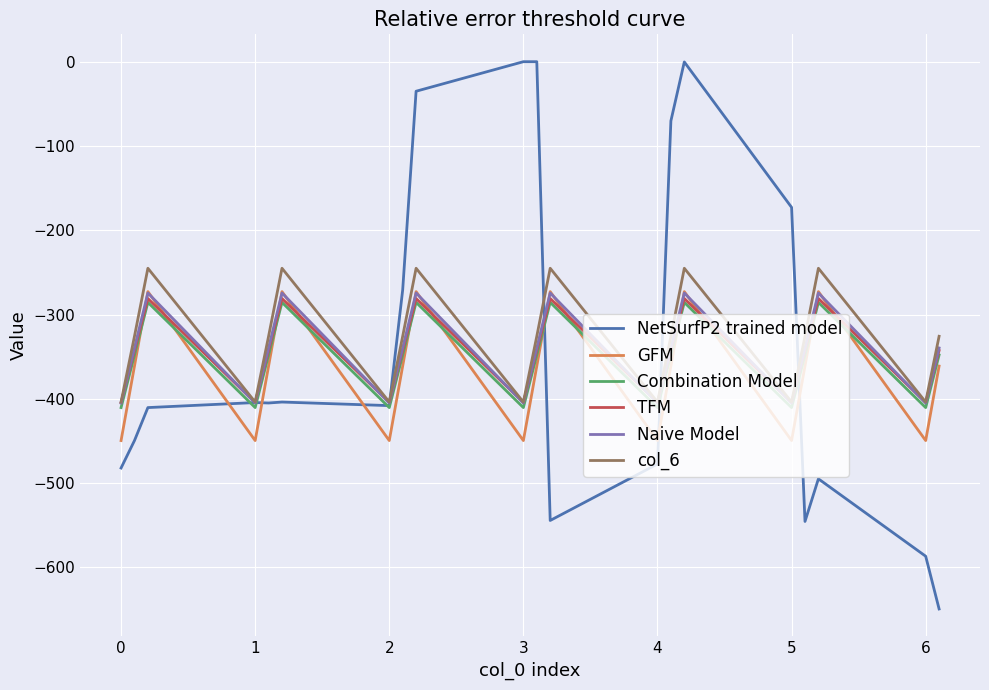

True or false: TFM has more than 2 interior local peaks.

True